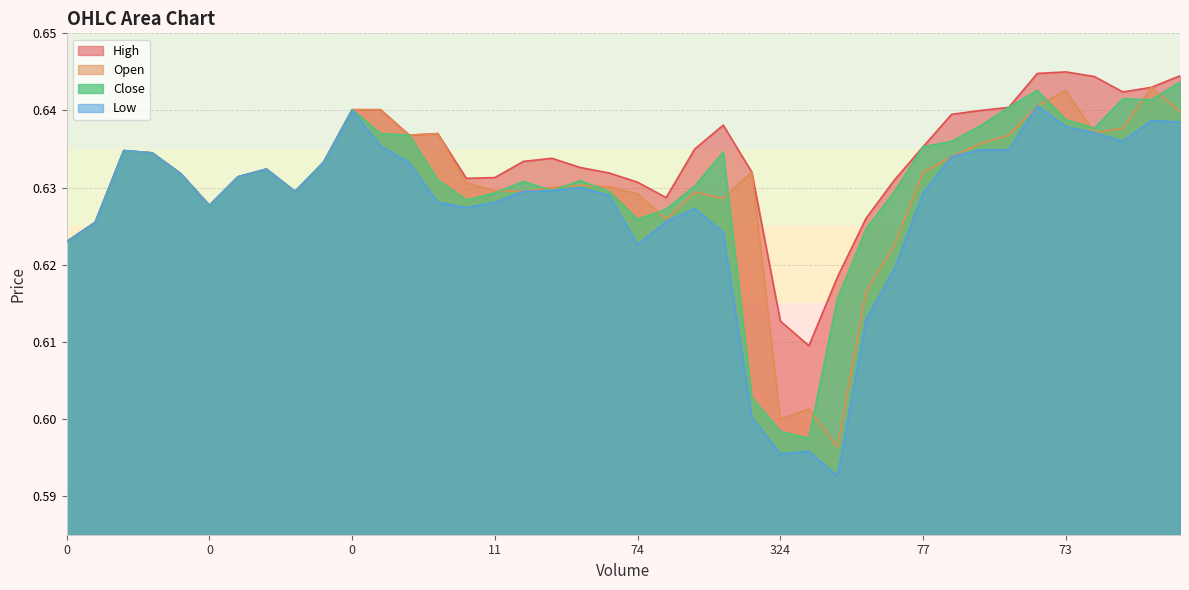

Does the chart have visible grid lines?

Yes